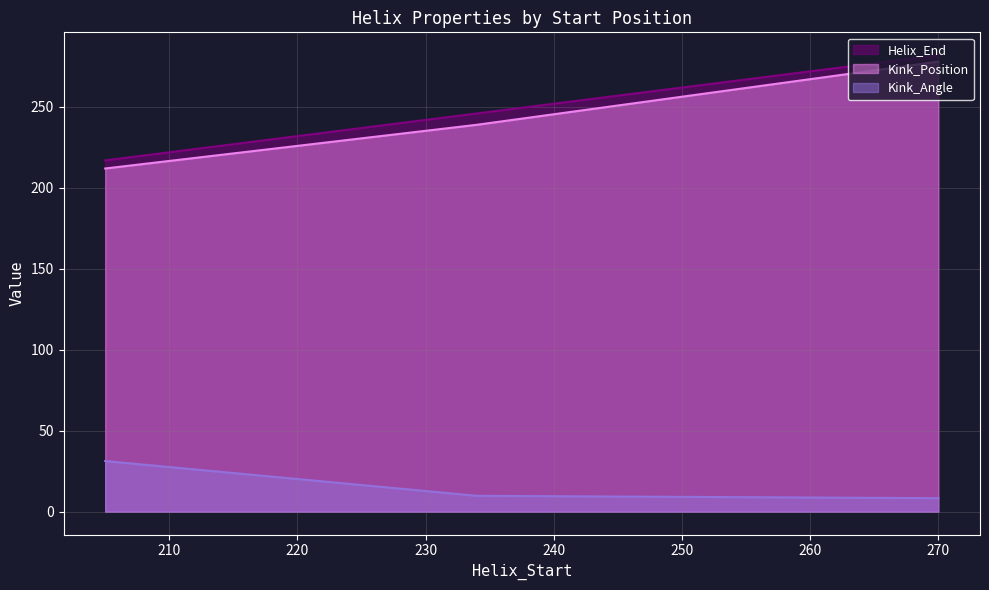

What is the difference between the second highest and minimum values in the Helix_End series?

29.0